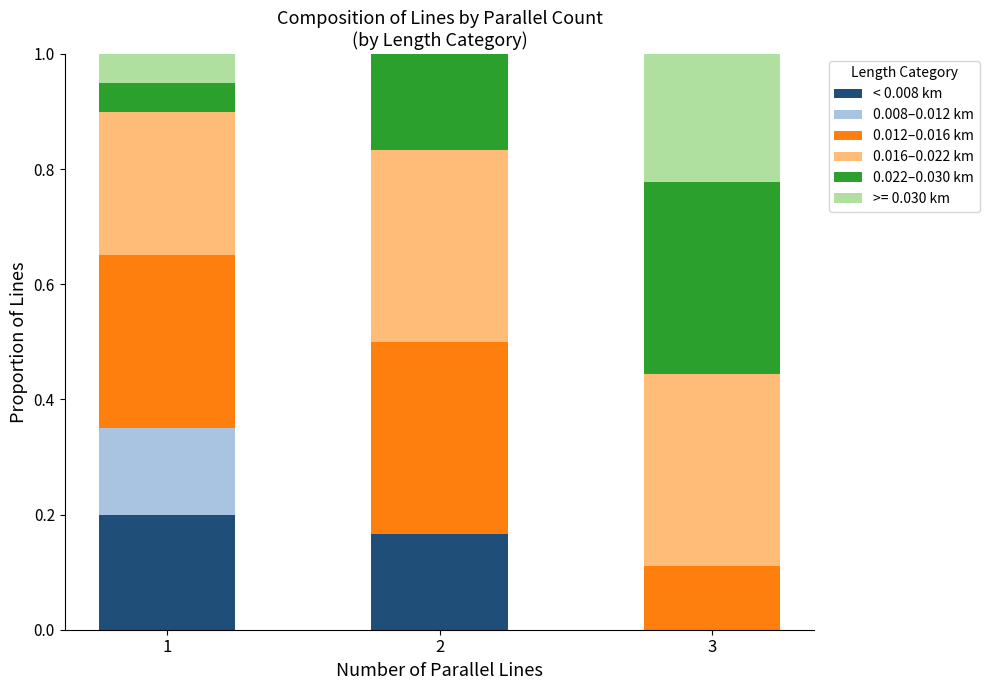

Does the chart contain stacked bars?

Yes